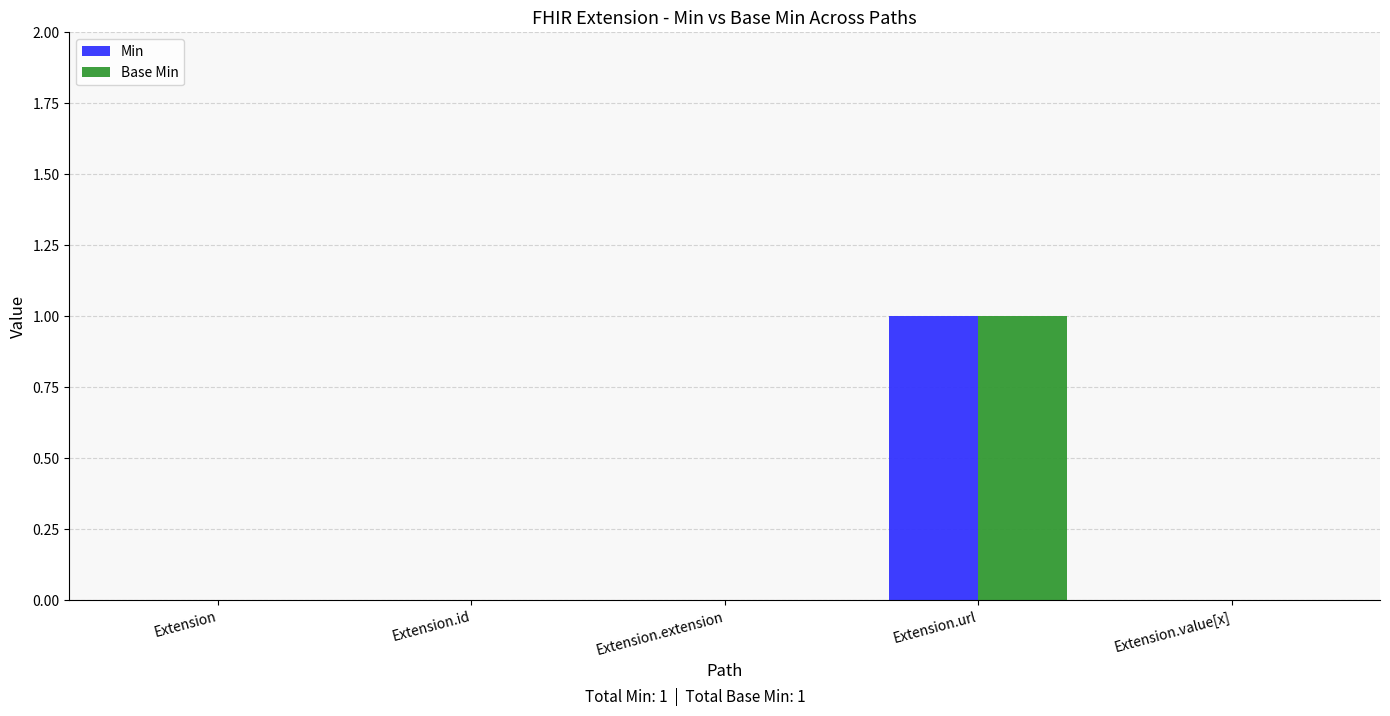

At which category is the sum across all series the highest?

Extension.url